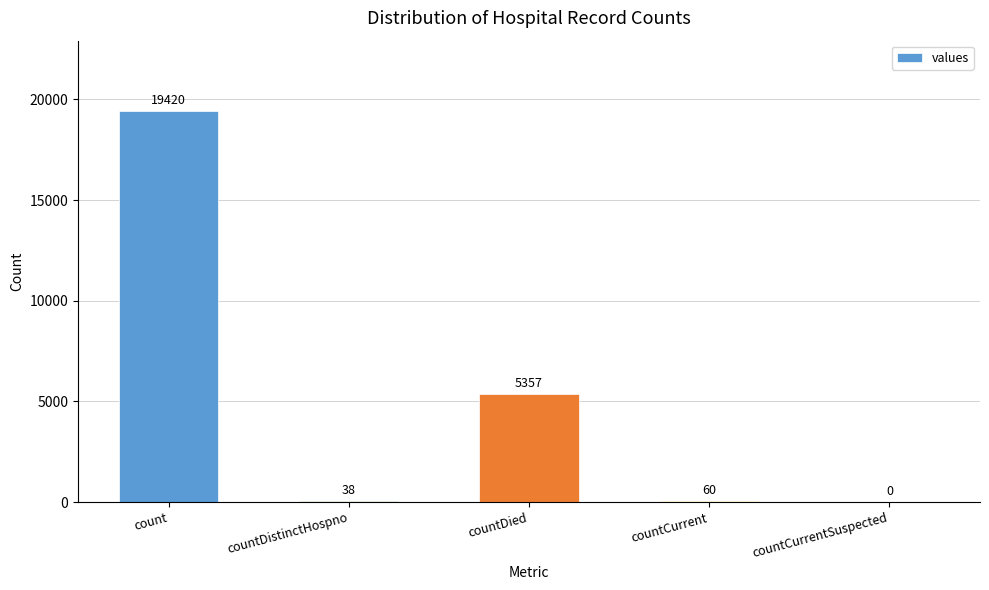

Reading right to left, list all the values displayed in this chart.

countCurrentSuspected=0	countCurrent=60	countDied=5357	countDistinctHospno=38	count=19420